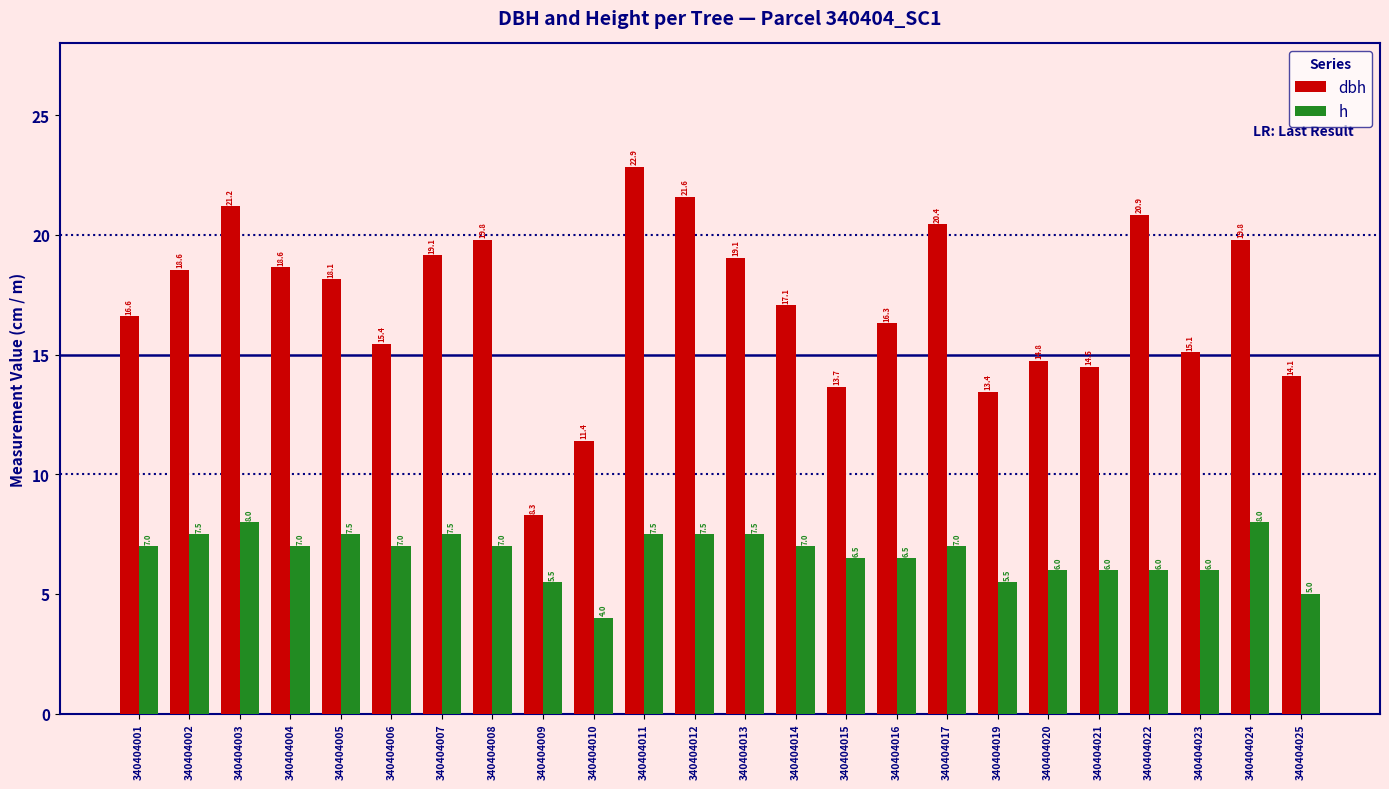

Between 340404017 and 340404024, which series saw the biggest shift?

h